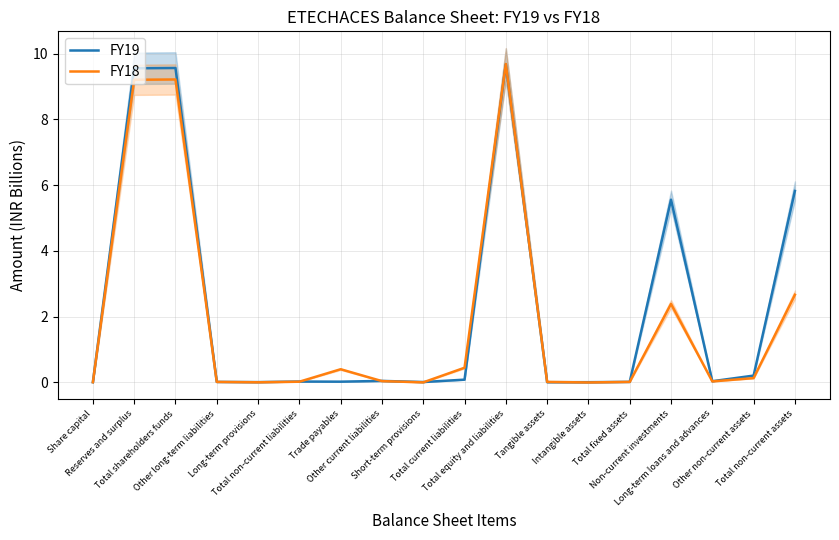

Reading left to right, list all the values displayed in this chart.

FY19: 0.0	9.6	9.6	0.0	0.0	0.0	0.0	0.0	0.0	0.1	9.7	0.0	0.0	0.0	5.6	0.0	0.2	5.8
FY18: 0.0	9.2	9.2	0.0	0.0	0.0	0.4	0.0	0.0	0.4	9.7	0.0	0.0	0.0	2.4	0.0	0.1	2.7